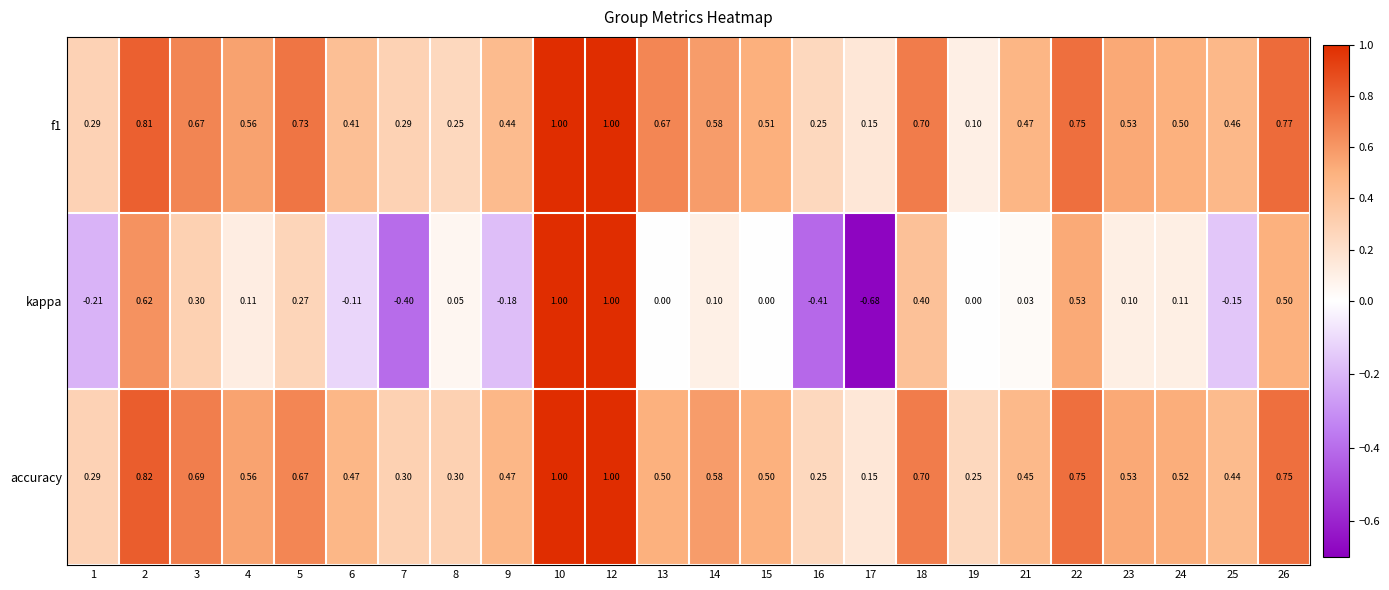

What is the maximum value shown in the chart?

1.0